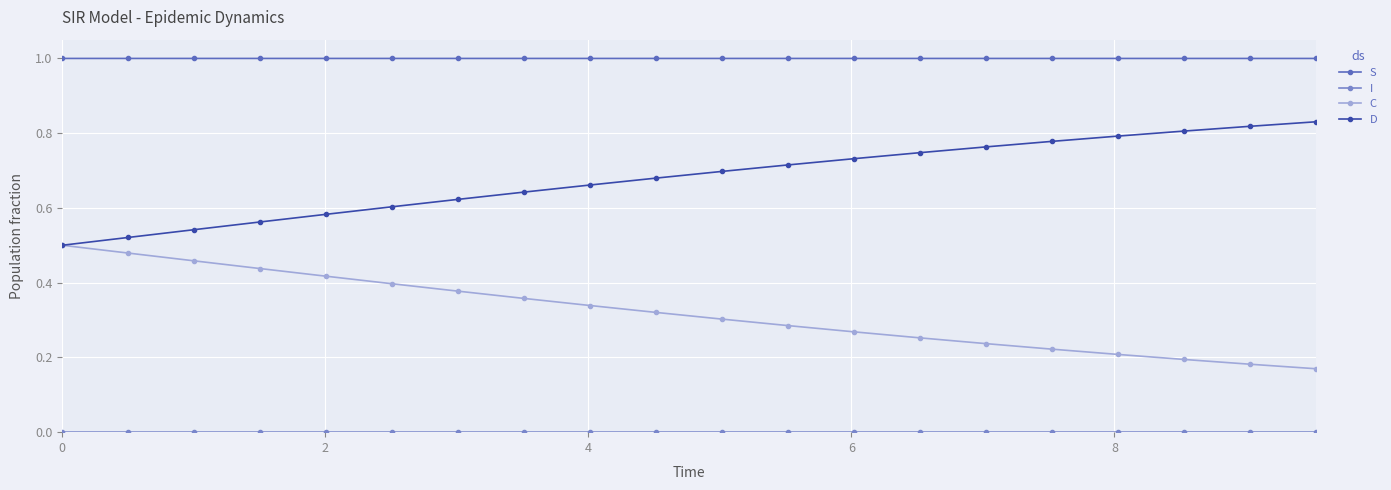

True or false: D and S cross at least once.

False